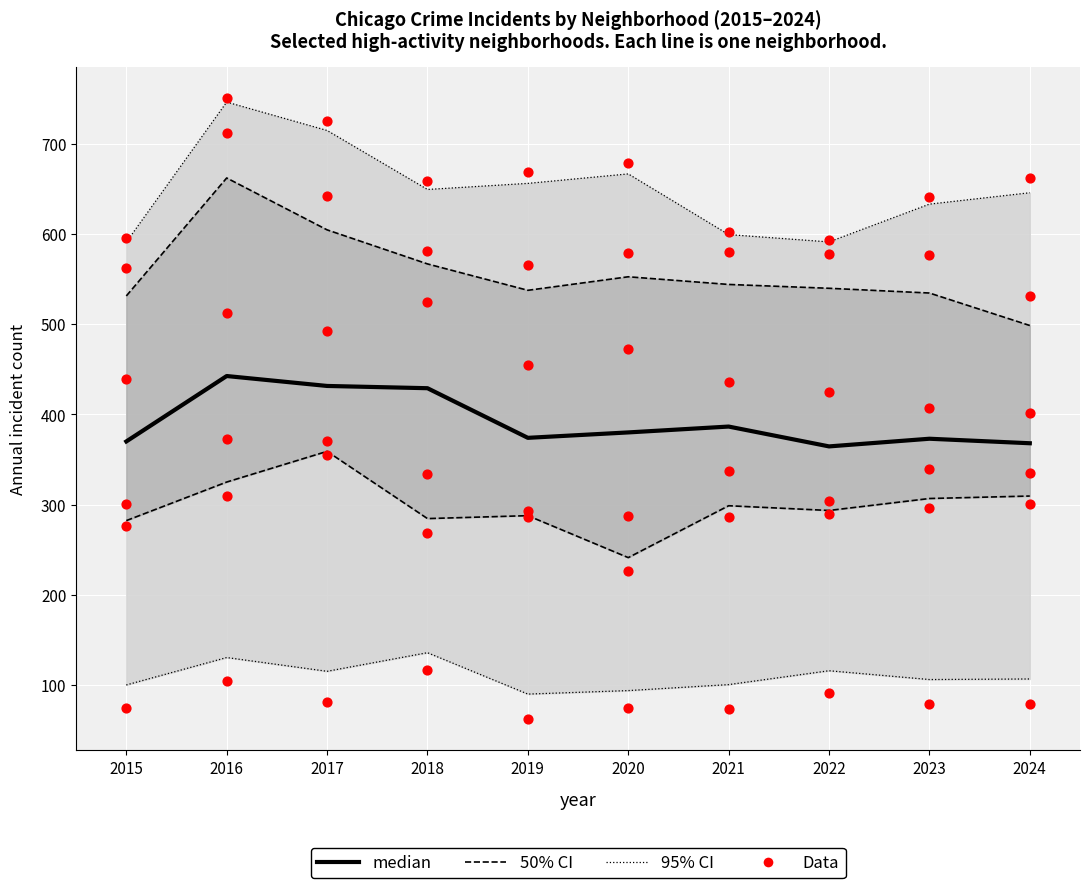

At which category is the sum across all series the highest?

2016